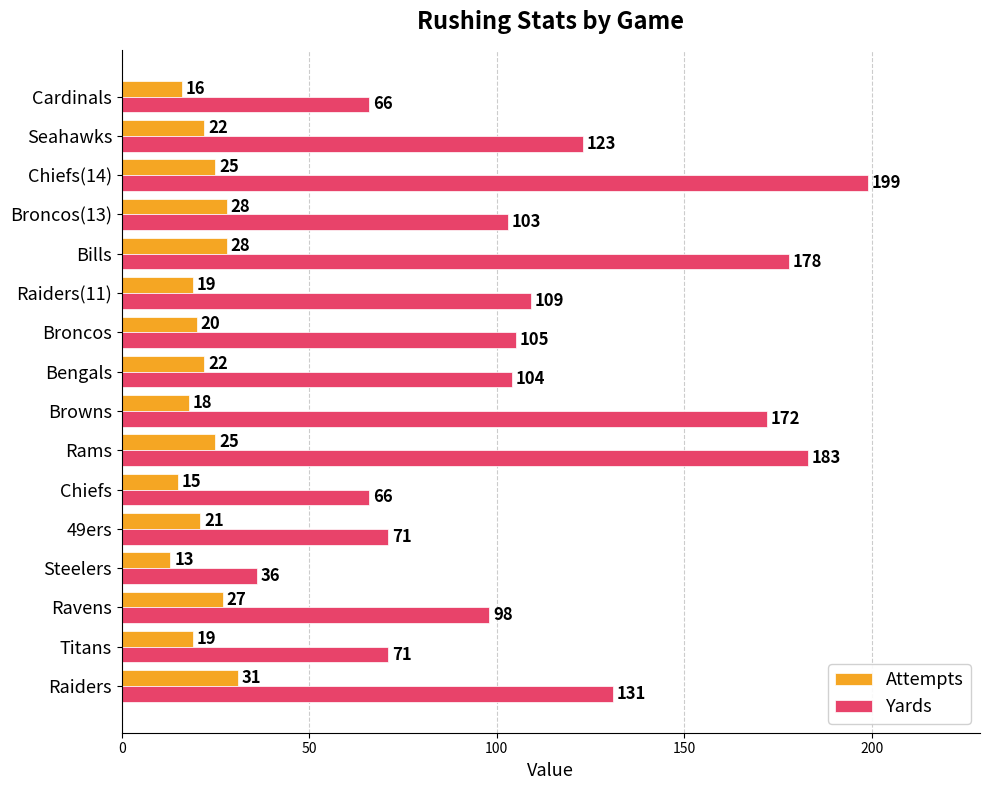

Which series changed the most between Raiders and Raiders(11)?

Yards